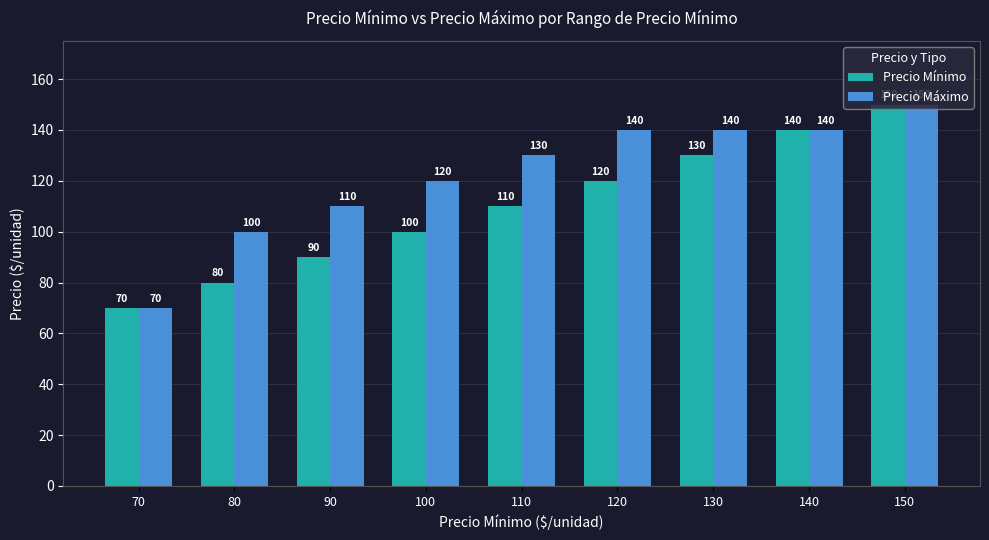

How many Precio Mínimo values are between 90 and 130?

5